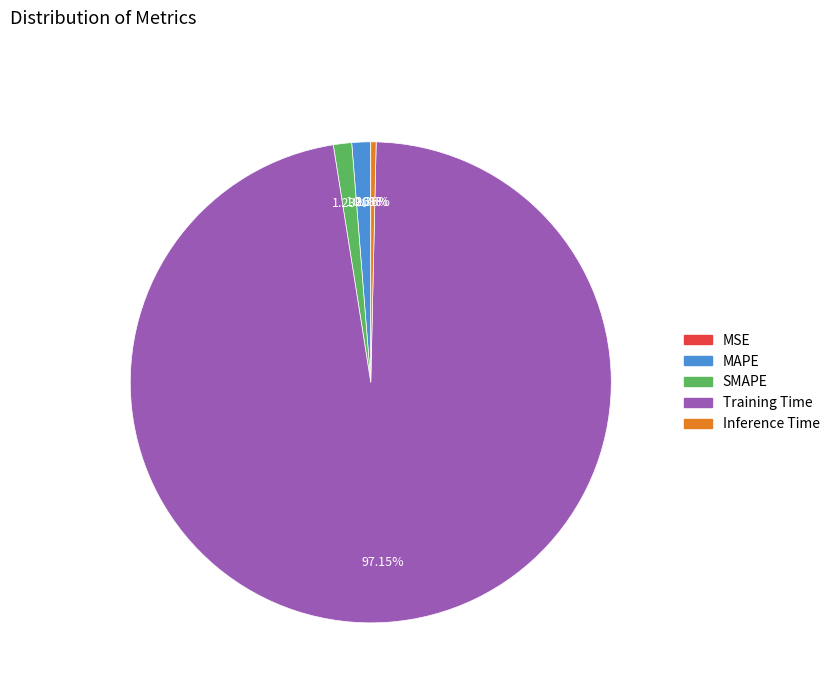

Is the sum of Training Time and Inference Time greater than half?

Yes